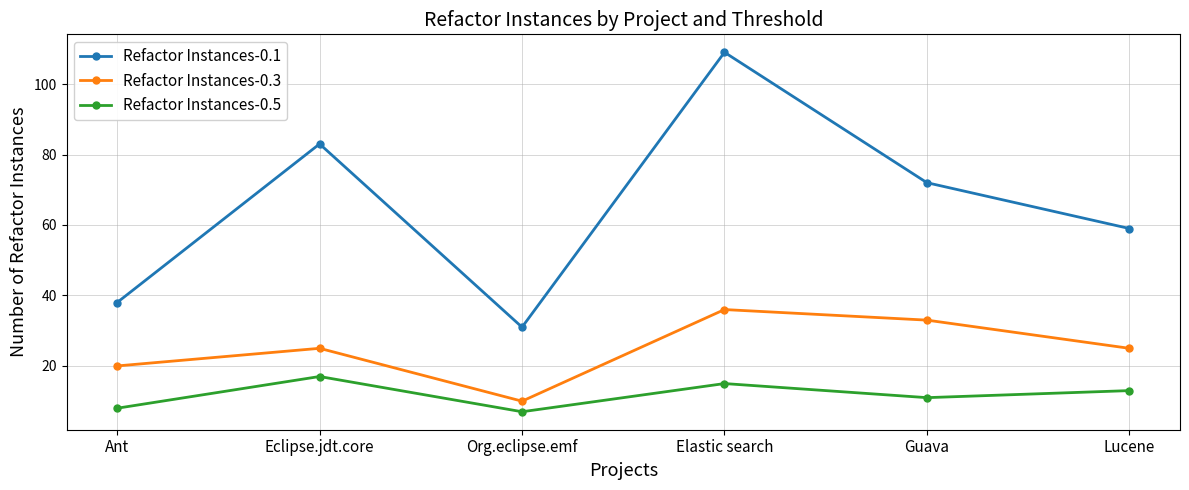

How many interior local peaks does the Refactor Instances-0.1 series have?

2